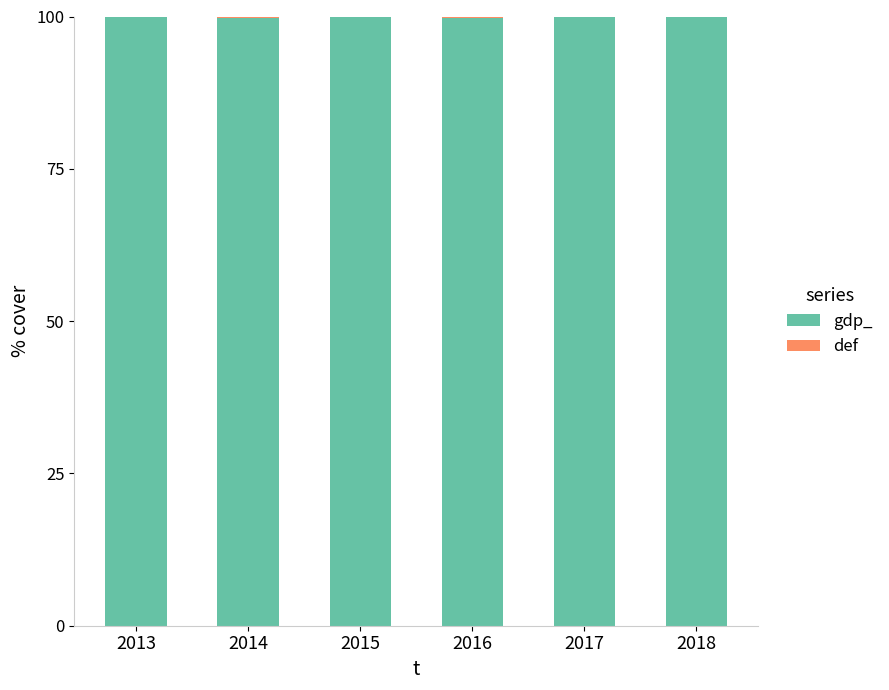

What is the highest value of the gdp_ series?

99.9